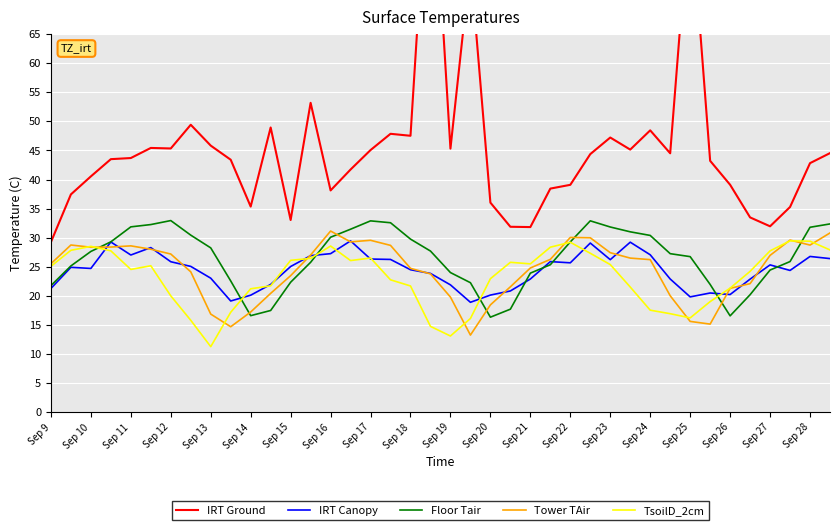

The value of IRT Canopy at Sep 14 is 20.1. True or false?

True